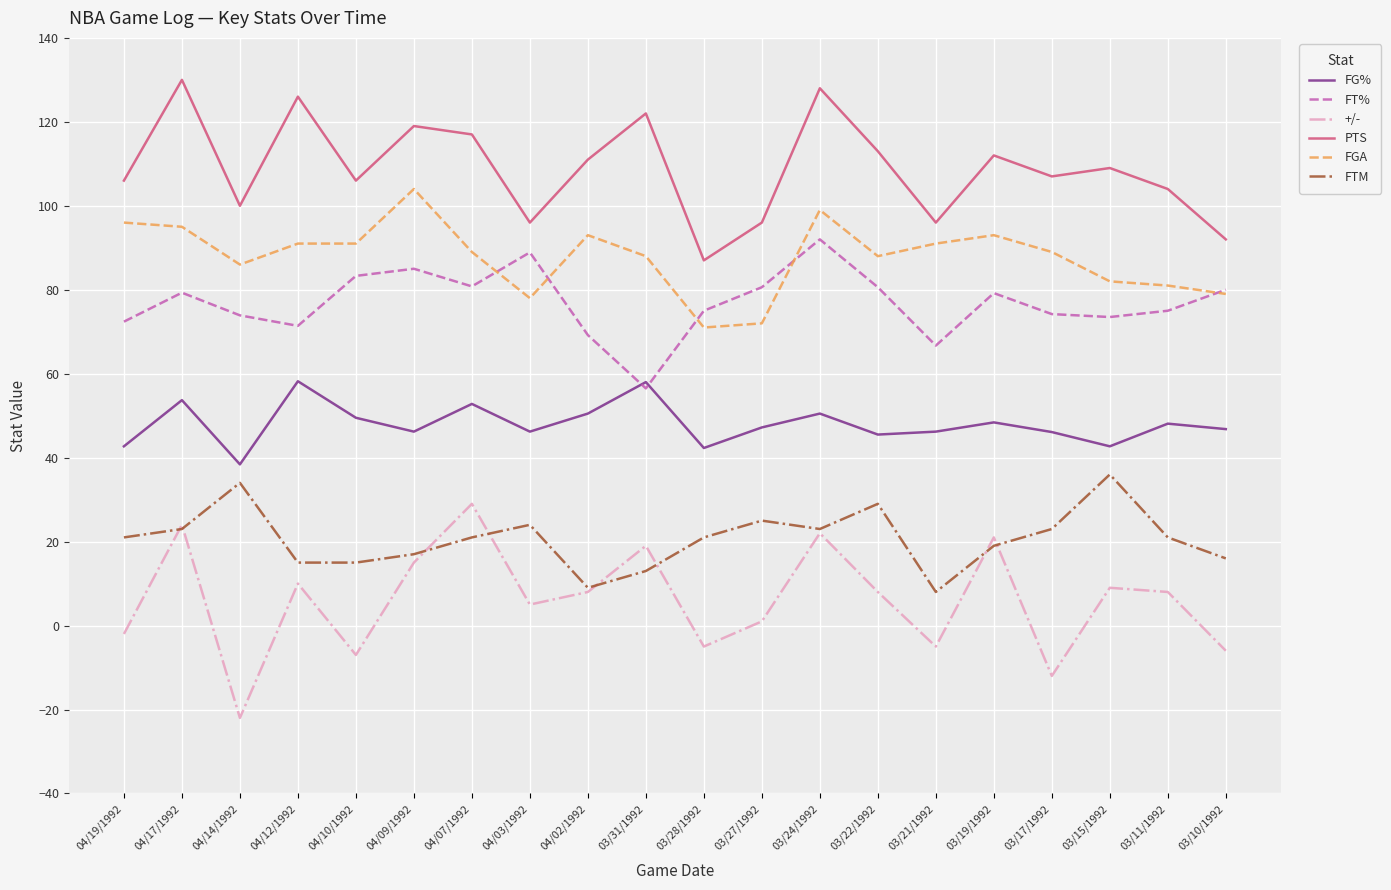

What is the difference between the second highest and minimum values in the FG% series?

19.6